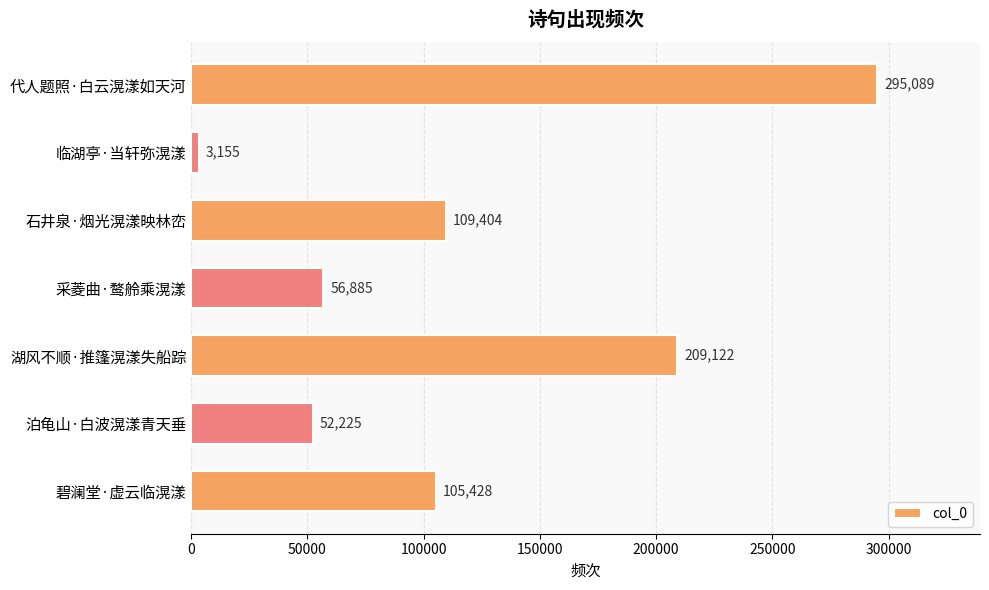

What is the sum of all values?

831308